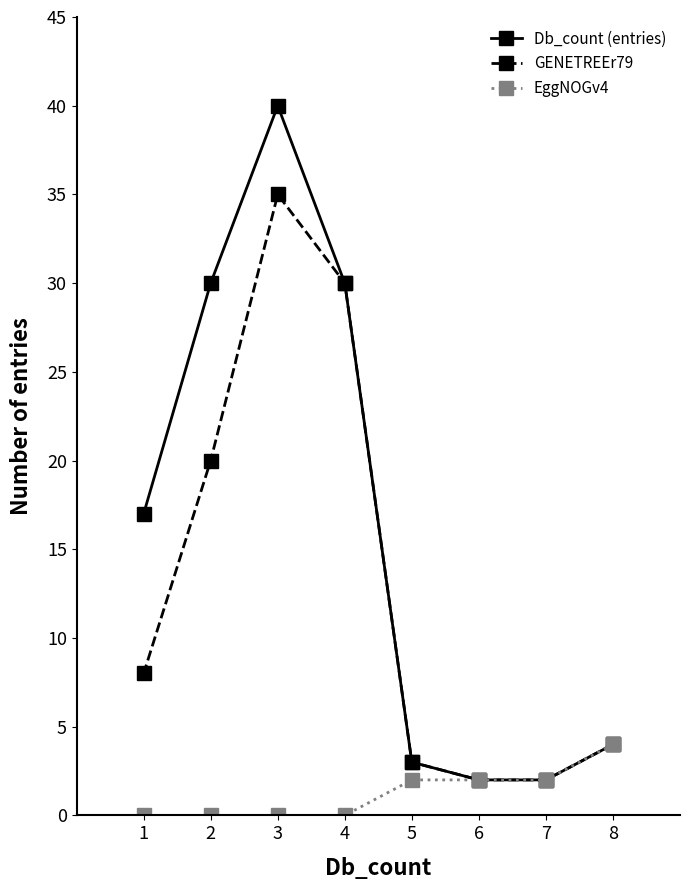

Is it true that EggNOGv4 equals 4 at 8?

True